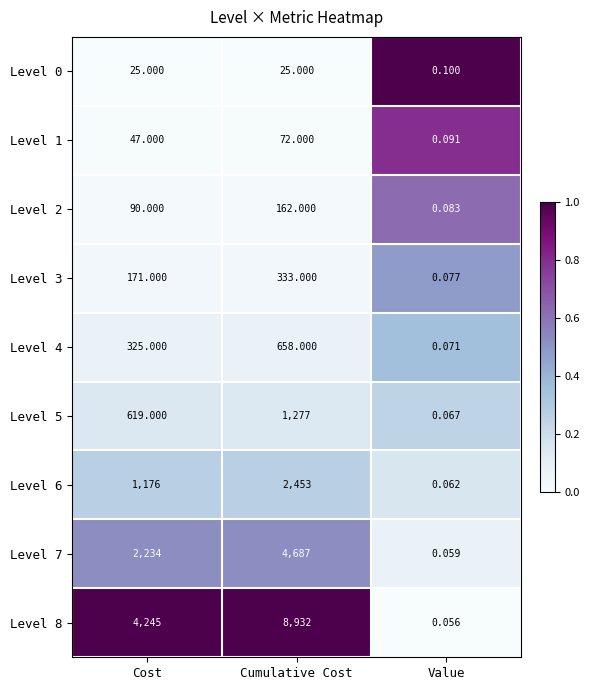

At which label is Level 4 closest to 329?

Cost